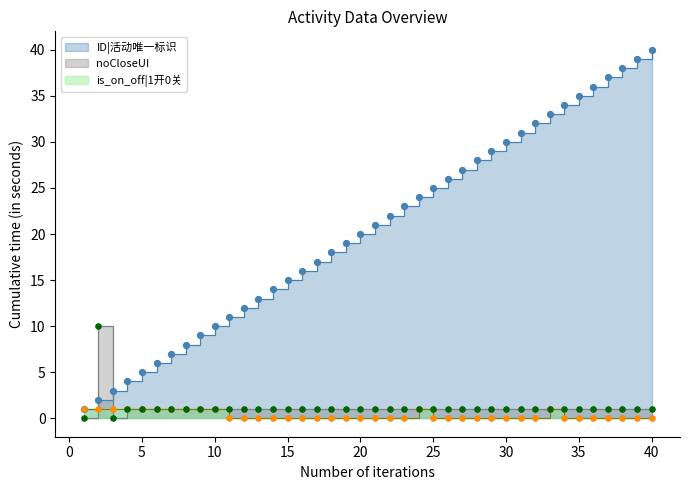

At which category is the sum across all series the highest?

40